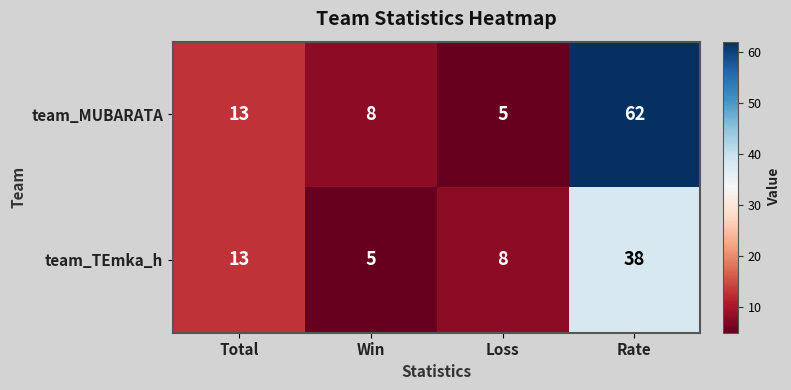

How many data points in team_TEmka_h are less than 13?

2